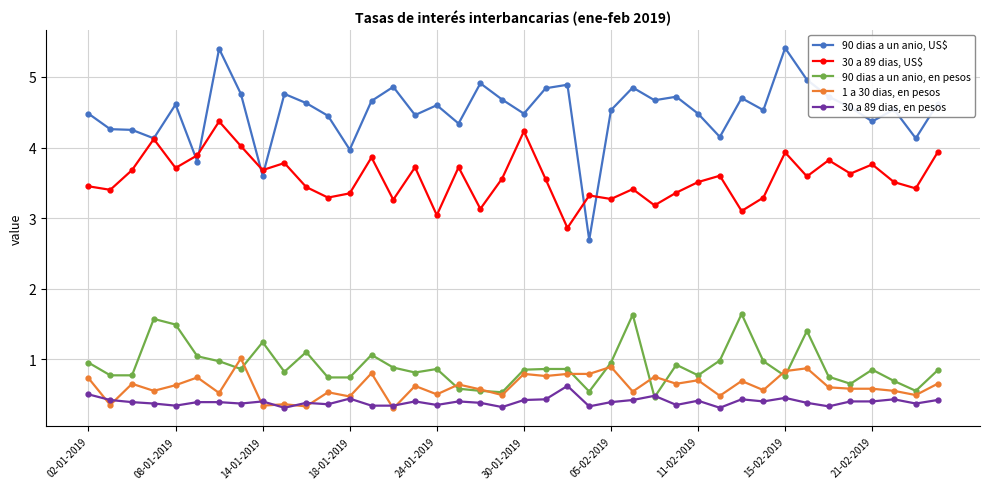

What is the value of the 30 a 89 dias, US$ point at the 2nd from the left?

3.4